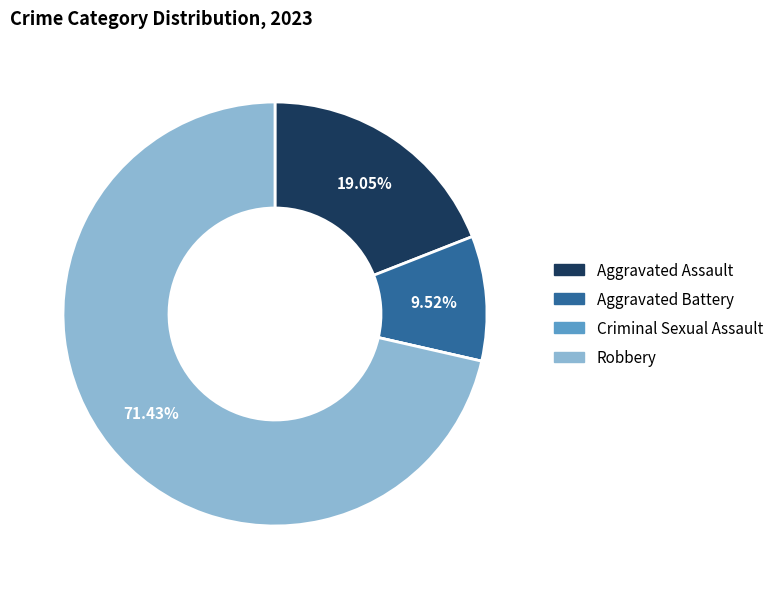

To the nearest percent, what percentage of the pie is Robbery?

71%